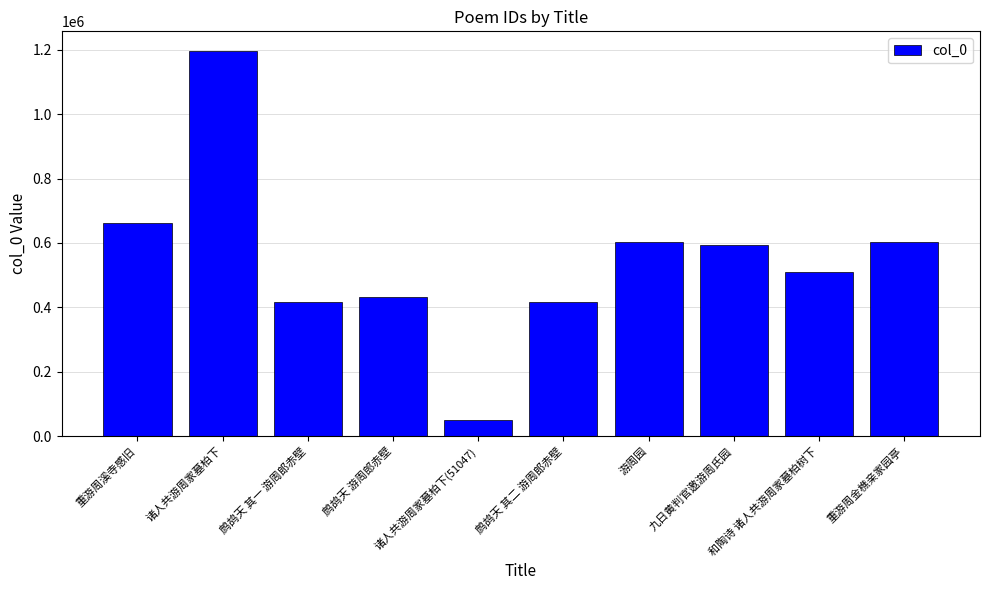

True or false: the data shows 663155 at 重游周溪寺感旧.

True